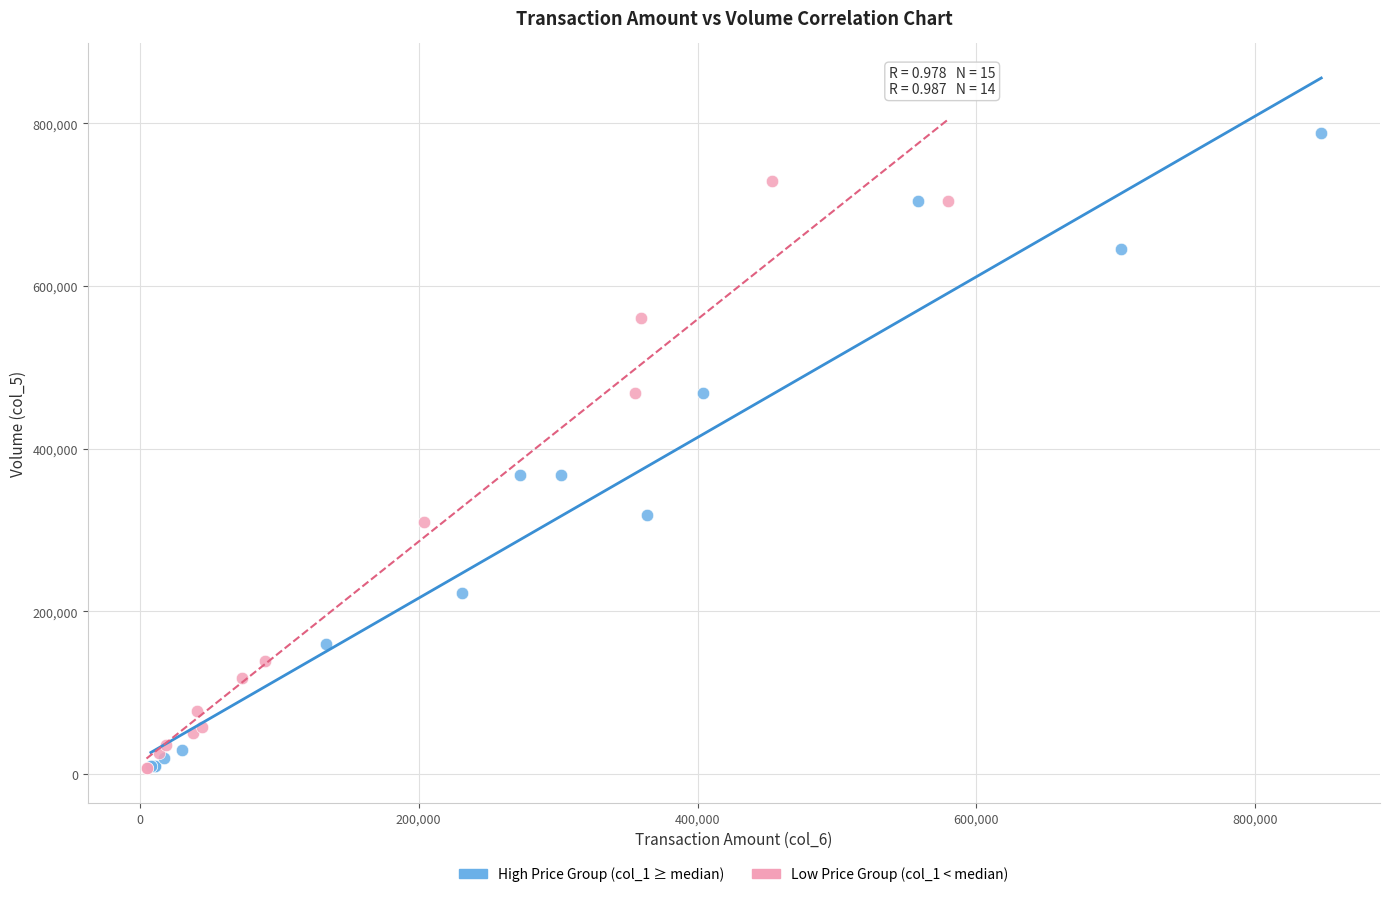

Which series has the largest Y range (max minus min)?

High Price Group (col_1 ≥ median)